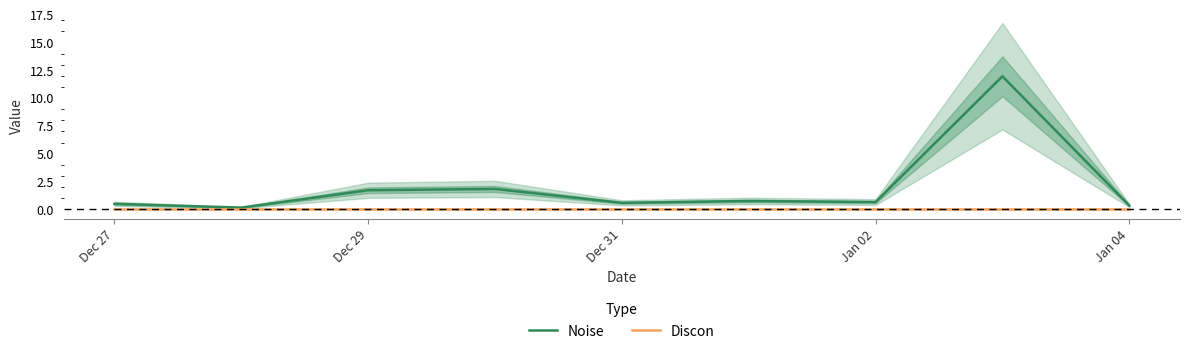

Is it true that Discon equals 0.0 at Dec 29?

True